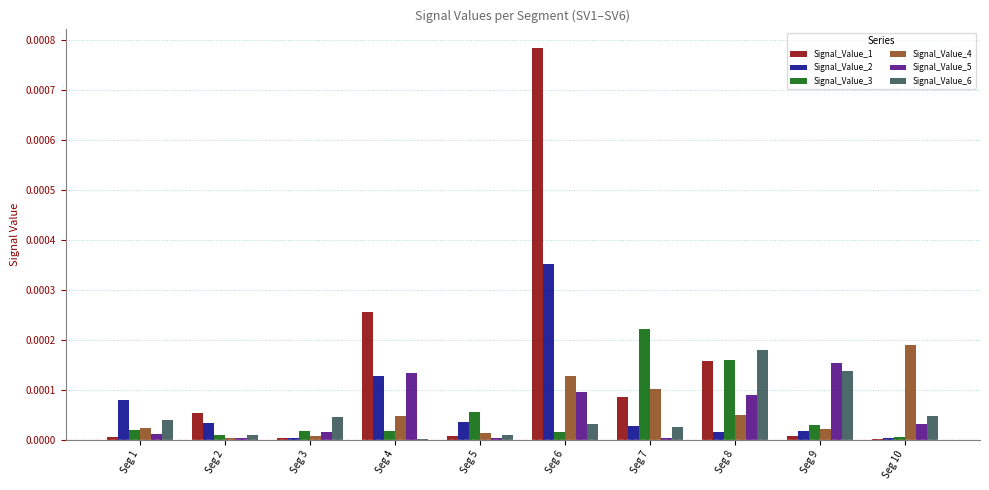

Which category has the highest value in the Signal_Value_2 series?

Seg 6